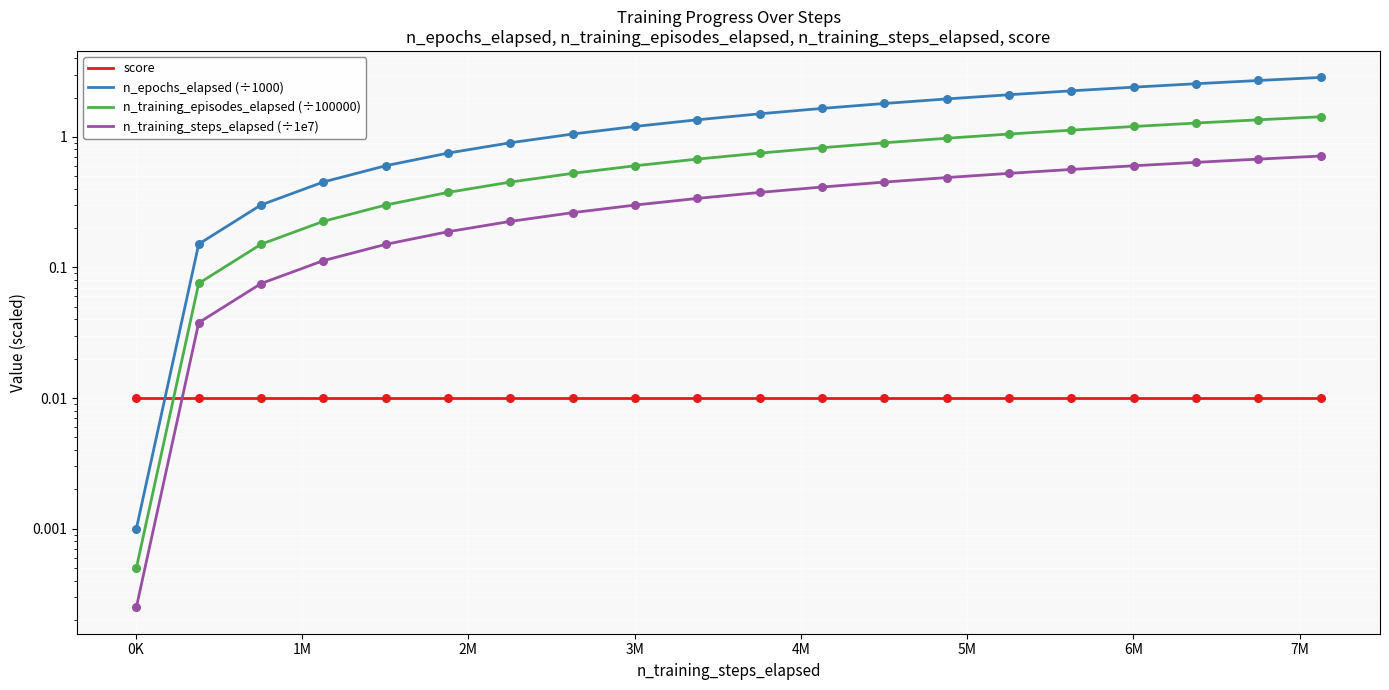

Which series has the largest Y range (max minus min)?

n_epochs_elapsed (÷1000)